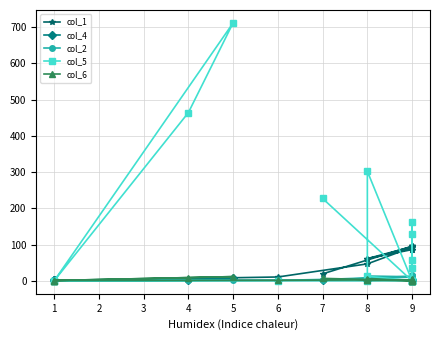

After their last crossing, which series has the higher values: col_5 or col_2?

col_2